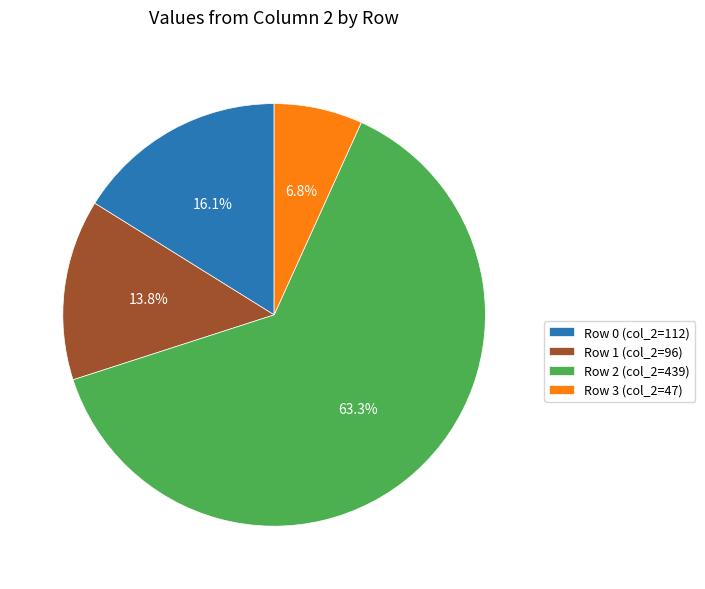

Count the number of slices in the pie.

4